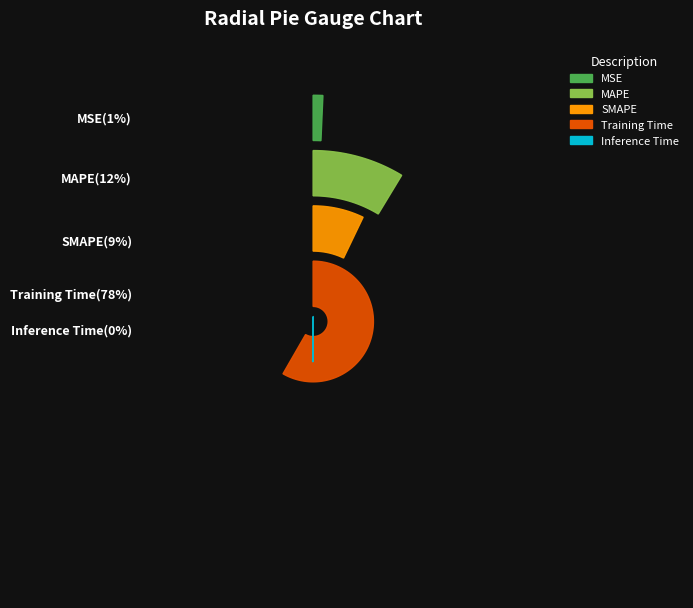

Which has a higher value, Training Time or MAPE?

Training Time